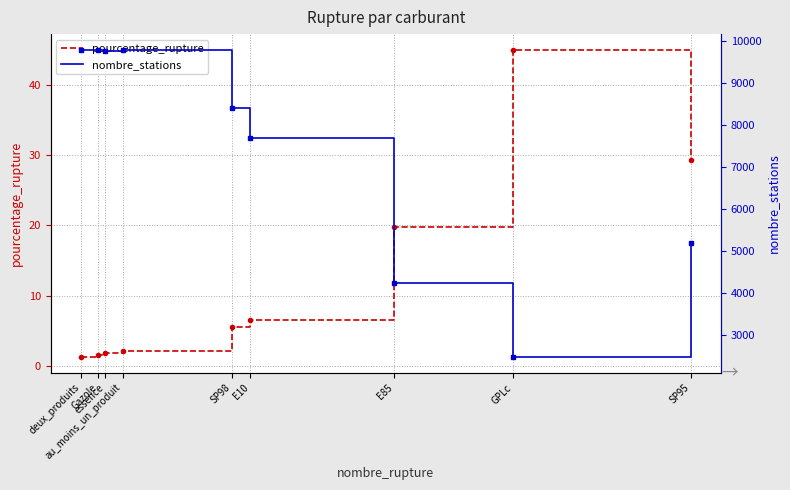

Rank the series at SP95 from lowest to highest value.

pourcentage_rupture, nombre_stations